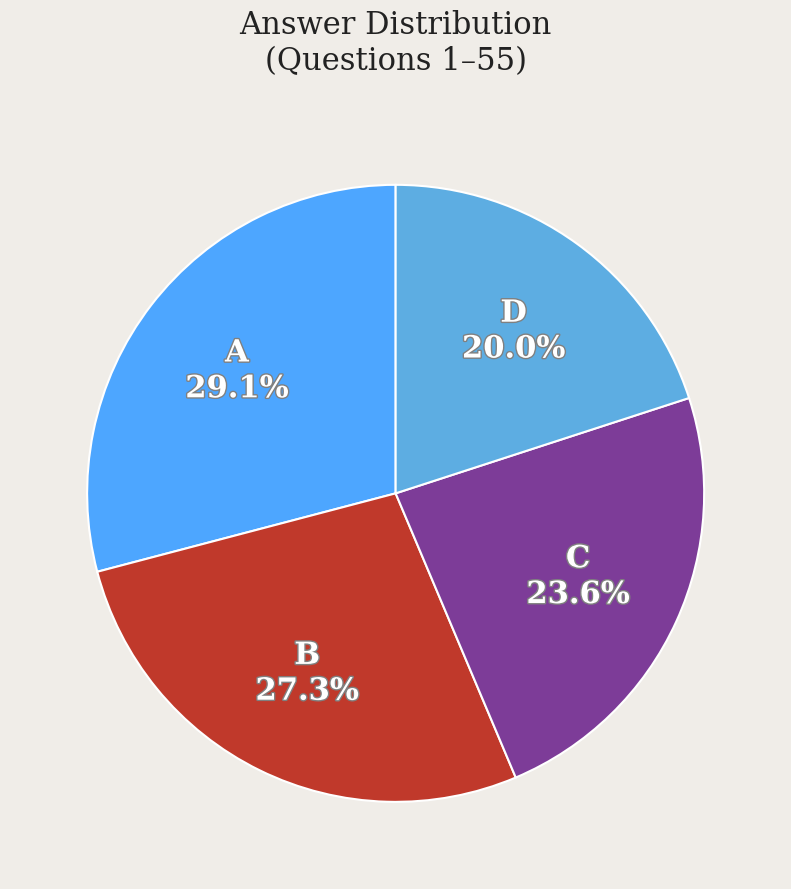

Rank the categories by value from highest to lowest.

A, B, C, D